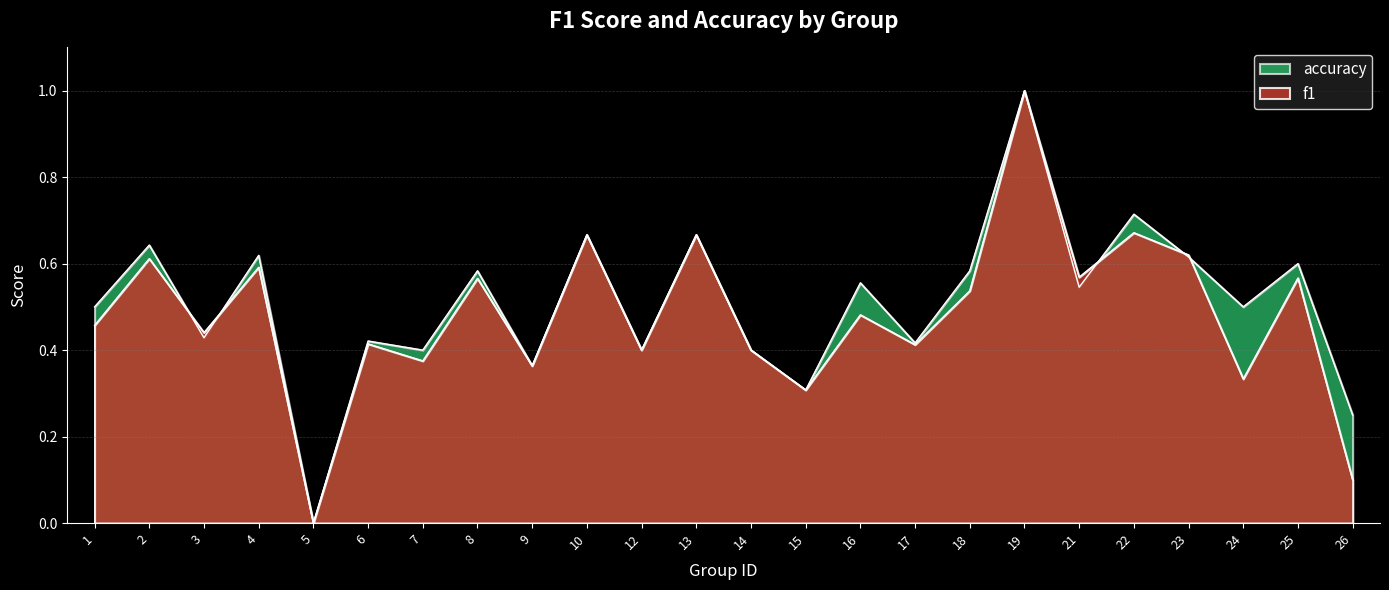

True or false: f1 has a value of 0.6 at 23.

True